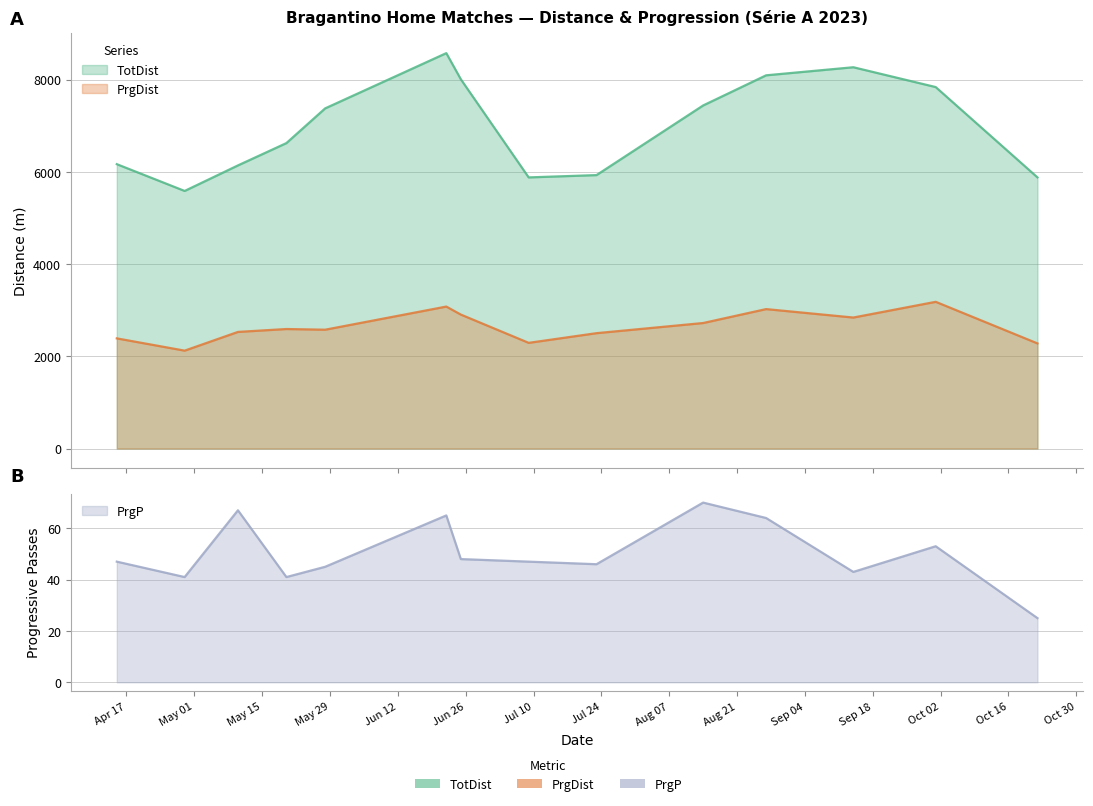

Reading right to left, what are all the values shown in this chart?

TotDist: 5880	7839	8269	8094	7440	5930	5880	8008	8575	7377	6624	6140	5586	6167
PrgDist: 2280	3182	2841	3024	2722	2502	2292	2905	3079	2577	2592	2529	2123	2389
PrgP: 25	53	43	64	70	46	47	48	65	45	41	67	41	47